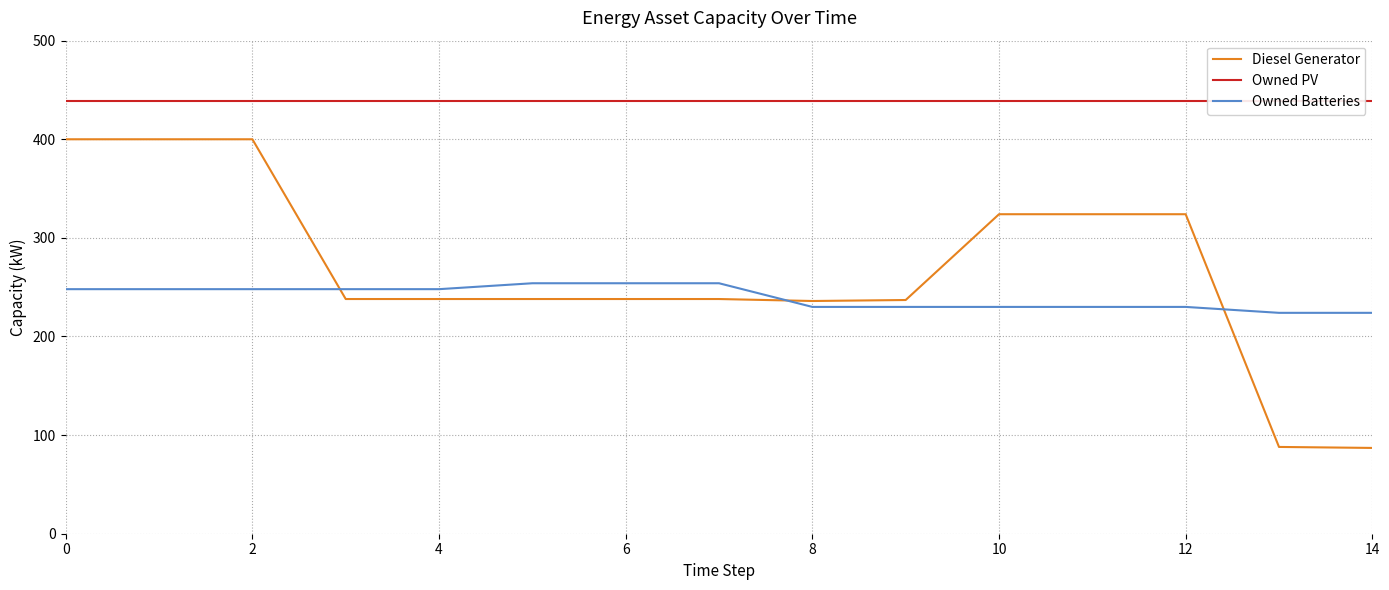

What is the minimum value for Diesel Generator?

87